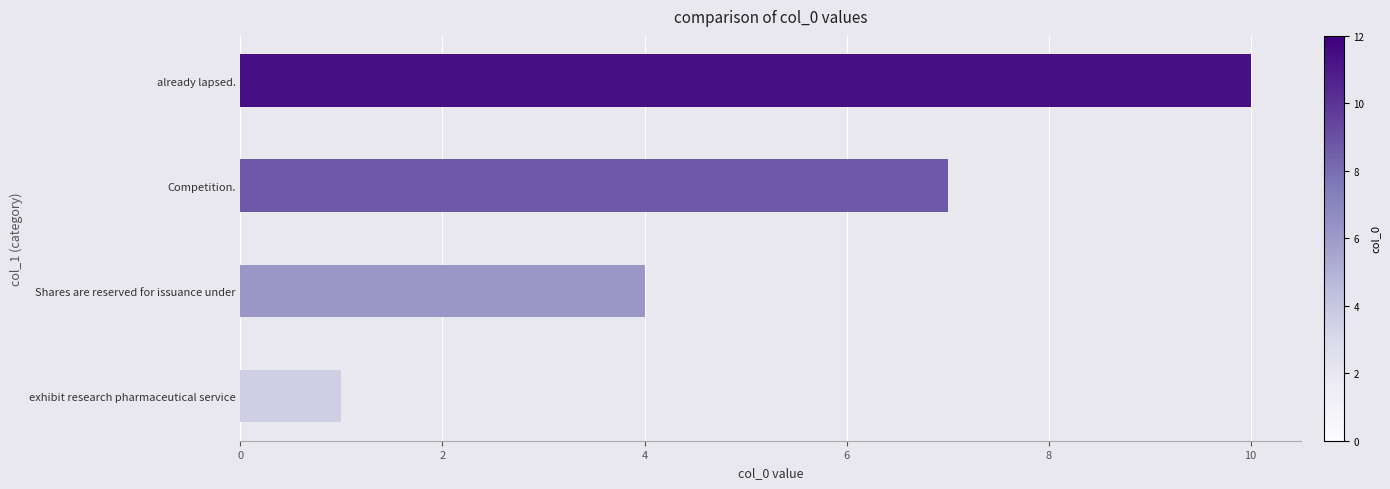

What is the minimum value shown in the chart?

1